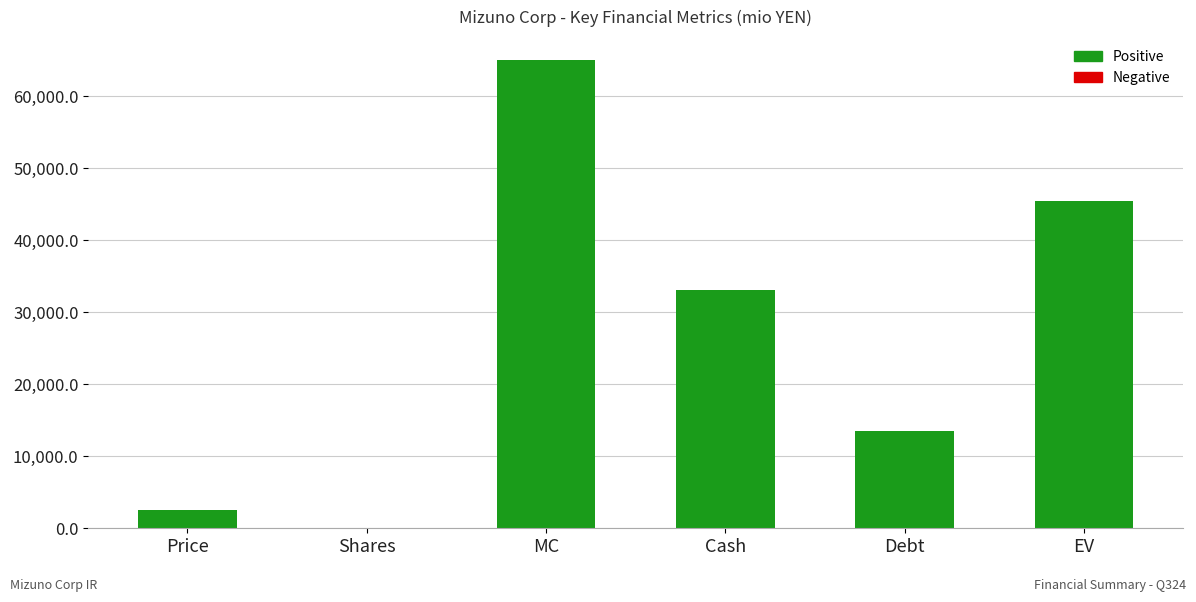

Are the bars horizontal?

No